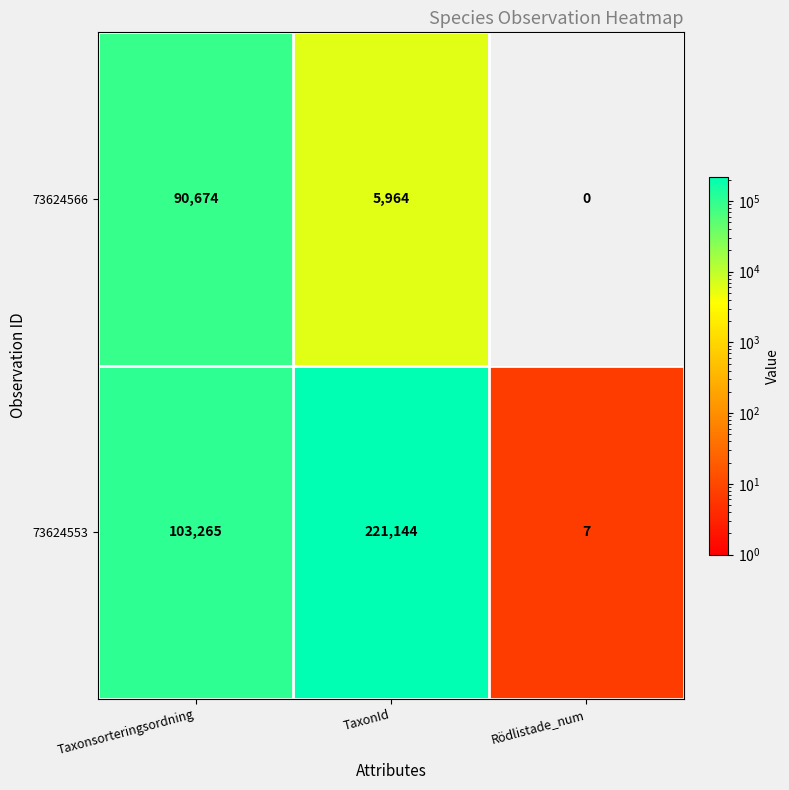

How many distinct data groups are displayed?

2